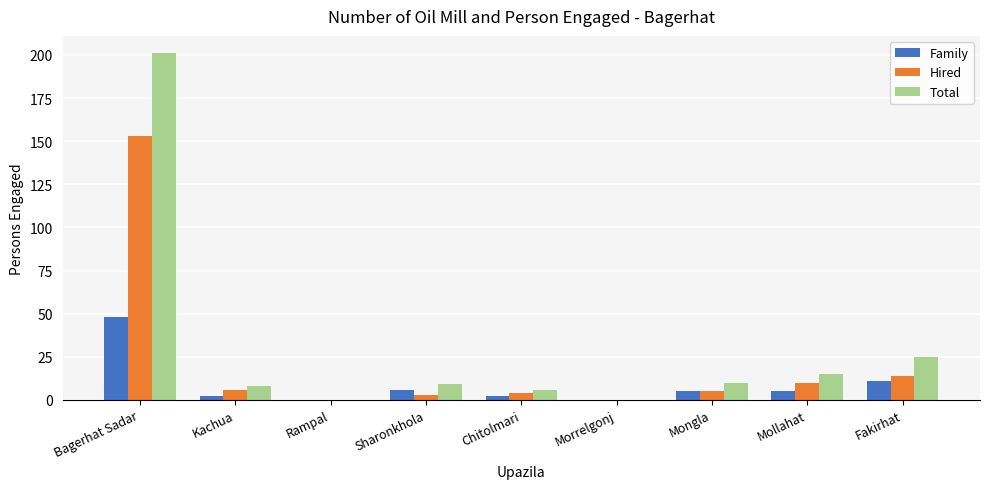

Where does the Hired series first go above 5?

Bagerhat Sadar